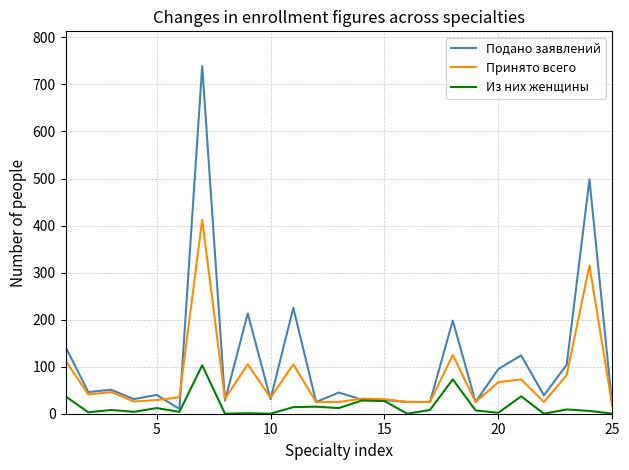

List the series in order of their overall mean, highest first.

Подано заявлений, Принято всего, Из них женщины